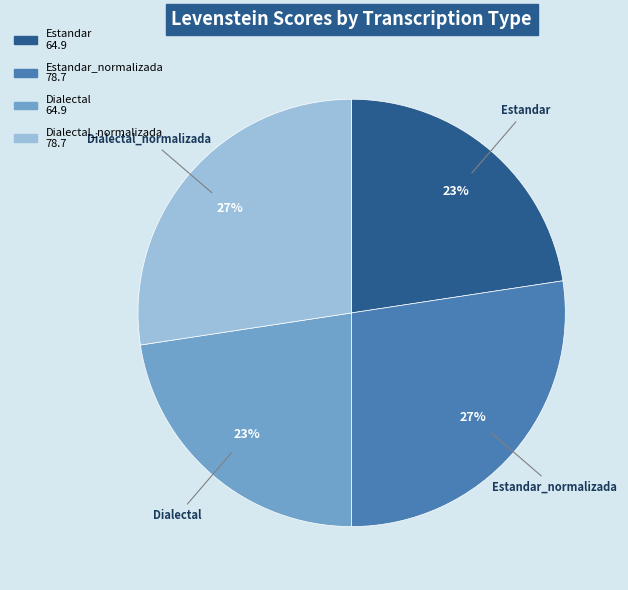

Does any single category account for the majority?

No